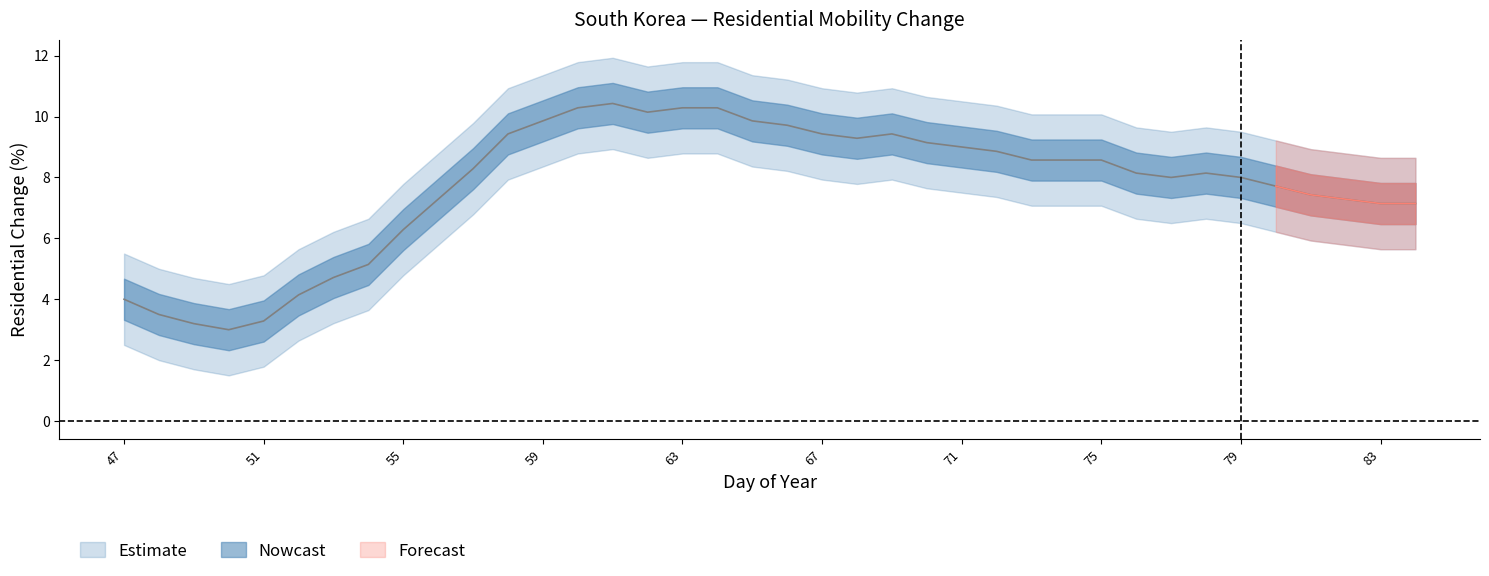

Reading left to right, extract all data points from this chart.

Residential: 47=4.0	48=3.5	49=3.2	50=3.0	51=3.3	52=4.1	53=4.7	54=5.1	55=6.3	56=7.3	57=8.3	58=9.4	59=9.9	60=10.3	61=10.4	62=10.1	63=10.3	64=10.3	65=9.9	66=9.7	67=9.4	68=9.3	69=9.4	70=9.1	71=9.0	72=8.9	73=8.6	74=8.6	75=8.6	76=8.1	77=8.0	78=8.1	79=8.0	80=7.7	81=7.4	82=7.3	83=7.1	84=7.1
Residential_upper: 47=5.5	48=5.0	49=4.7	50=4.5	51=4.8	52=5.6	53=6.2	54=6.6	55=7.8	56=8.8	57=9.8	58=10.9	59=11.4	60=11.8	61=11.9	62=11.6	63=11.8	64=11.8	65=11.4	66=11.2	67=10.9	68=10.8	69=10.9	70=10.6	71=10.5	72=10.4	73=10.1	74=10.1	75=10.1	76=9.6	77=9.5	78=9.6	79=9.5	80=9.2	81=8.9	82=8.8	83=8.6	84=8.6
Residential_lower: 47=2.5	48=2.0	49=1.7	50=1.5	51=1.8	52=2.6	53=3.2	54=3.6	55=4.8	56=5.8	57=6.8	58=7.9	59=8.4	60=8.8	61=8.9	62=8.6	63=8.8	64=8.8	65=8.4	66=8.2	67=7.9	68=7.8	69=7.9	70=7.6	71=7.5	72=7.4	73=7.1	74=7.1	75=7.1	76=6.6	77=6.5	78=6.6	79=6.5	80=6.2	81=5.9	82=5.8	83=5.6	84=5.6